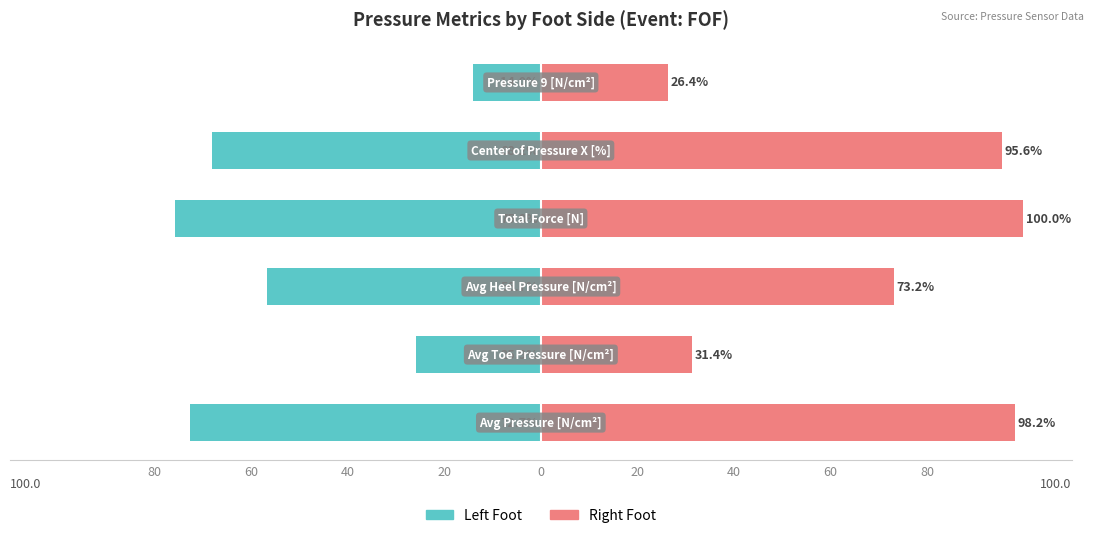

How many data points in Left Foot are less than -56?

4